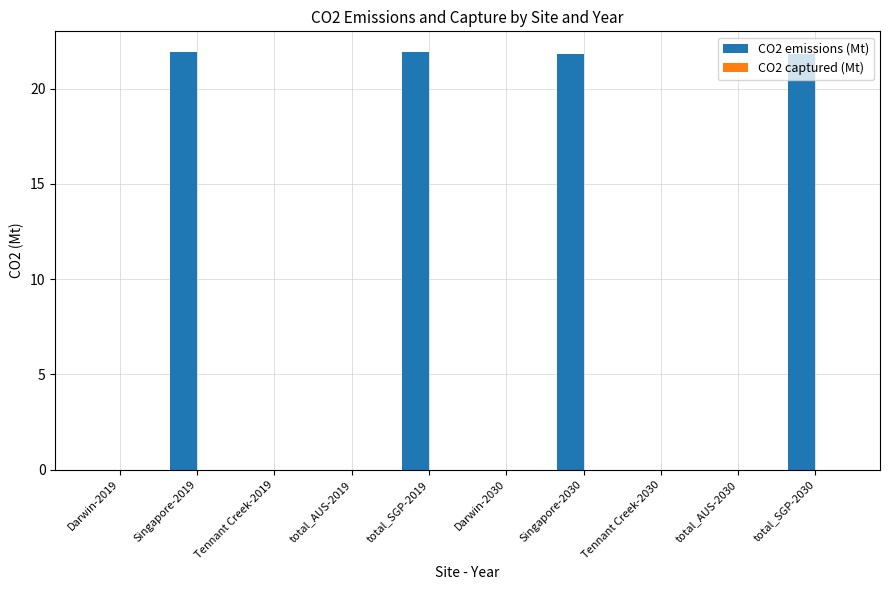

What is the greatest value displayed?

21.9